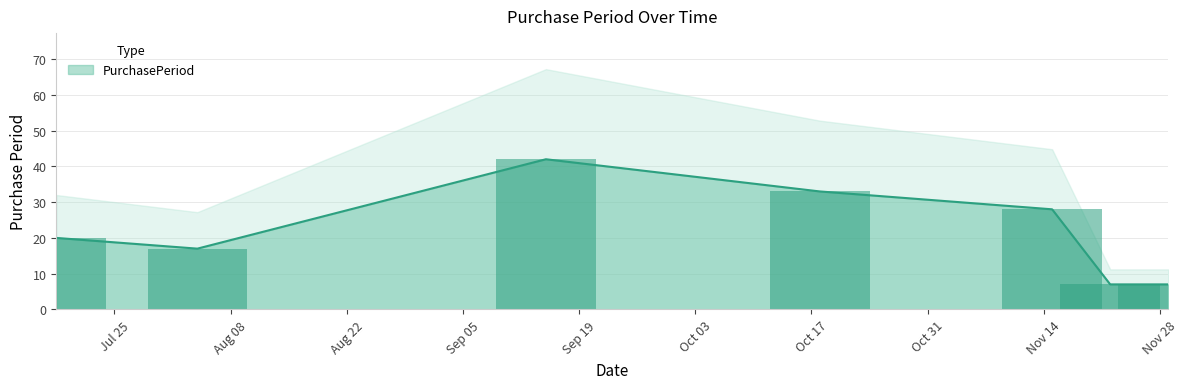

What is the sum of the values at 2017-11-29 and 2017-08-04?

24